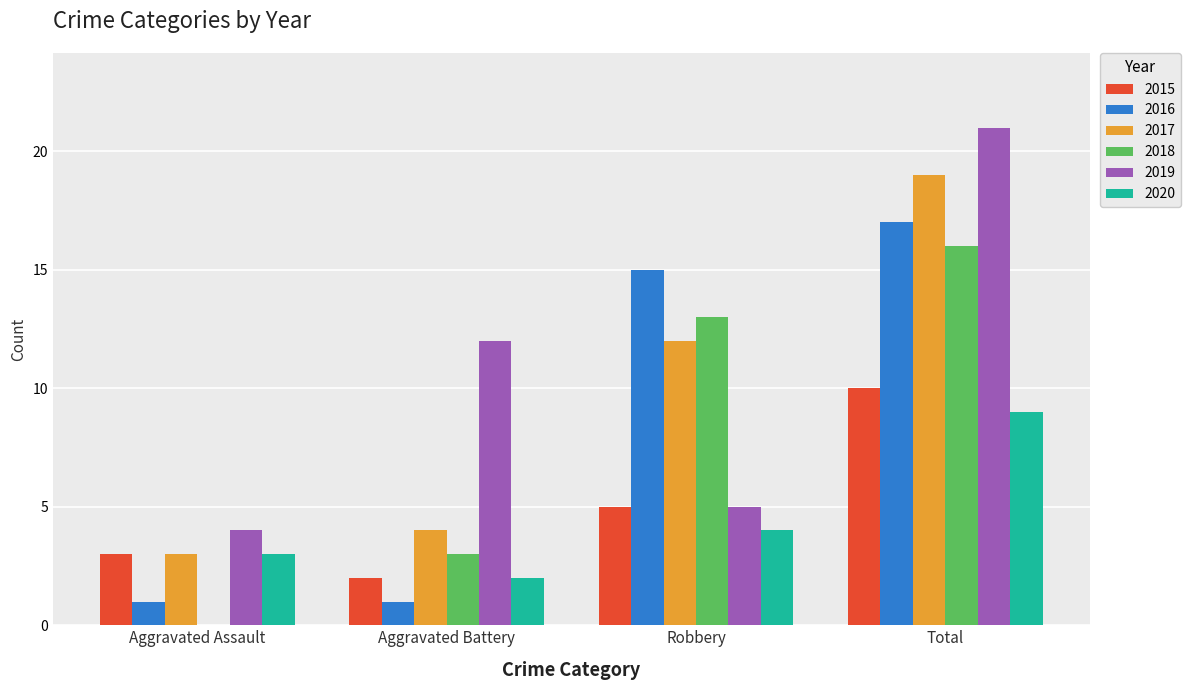

Reading left to right, list all the values displayed in this chart.

2015: 3	2	5	10
2016: 1	1	15	17
2017: 3	4	12	19
2018: 0	3	13	16
2019: 4	12	5	21
2020: 3	2	4	9